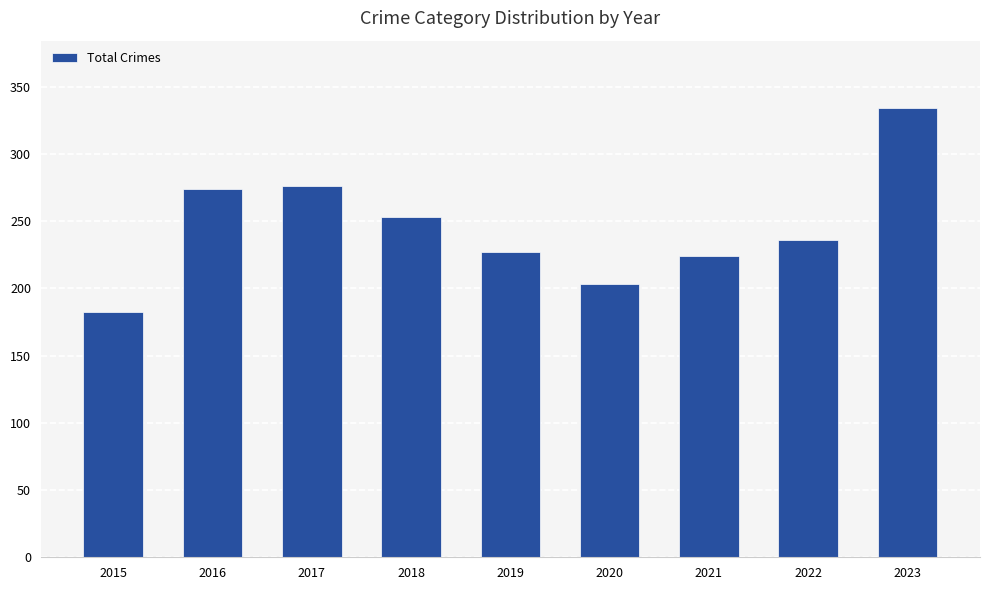

Reading left to right, extract all data points from this chart.

2015=182	2016=274	2017=276	2018=253	2019=227	2020=203	2021=224	2022=236	2023=334